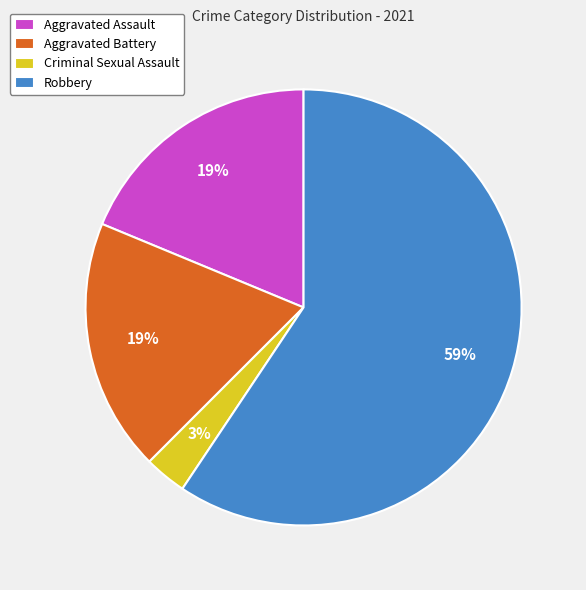

Which category accounts for the majority?

Robbery